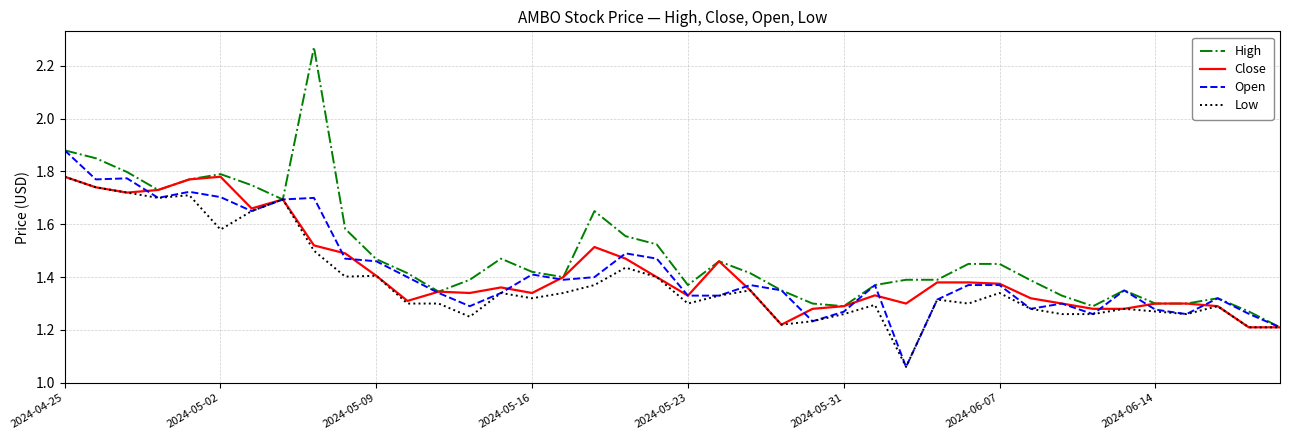

Which series has the largest range (max minus min)?

High